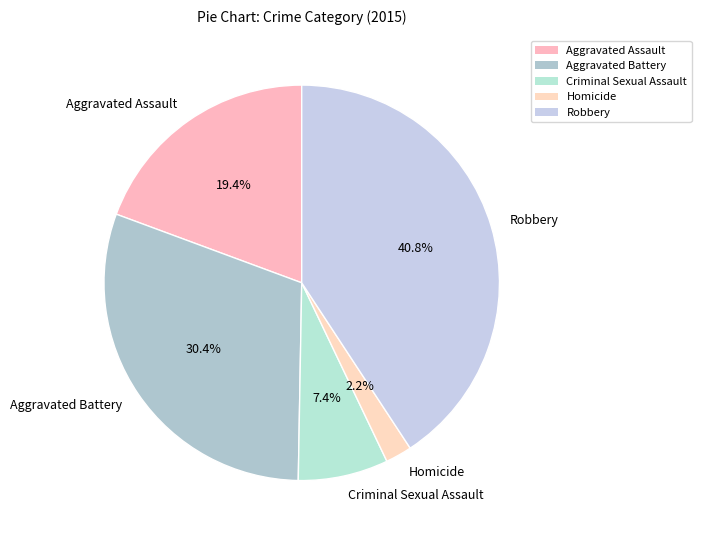

Which has a higher value, Robbery or Aggravated Battery?

Robbery